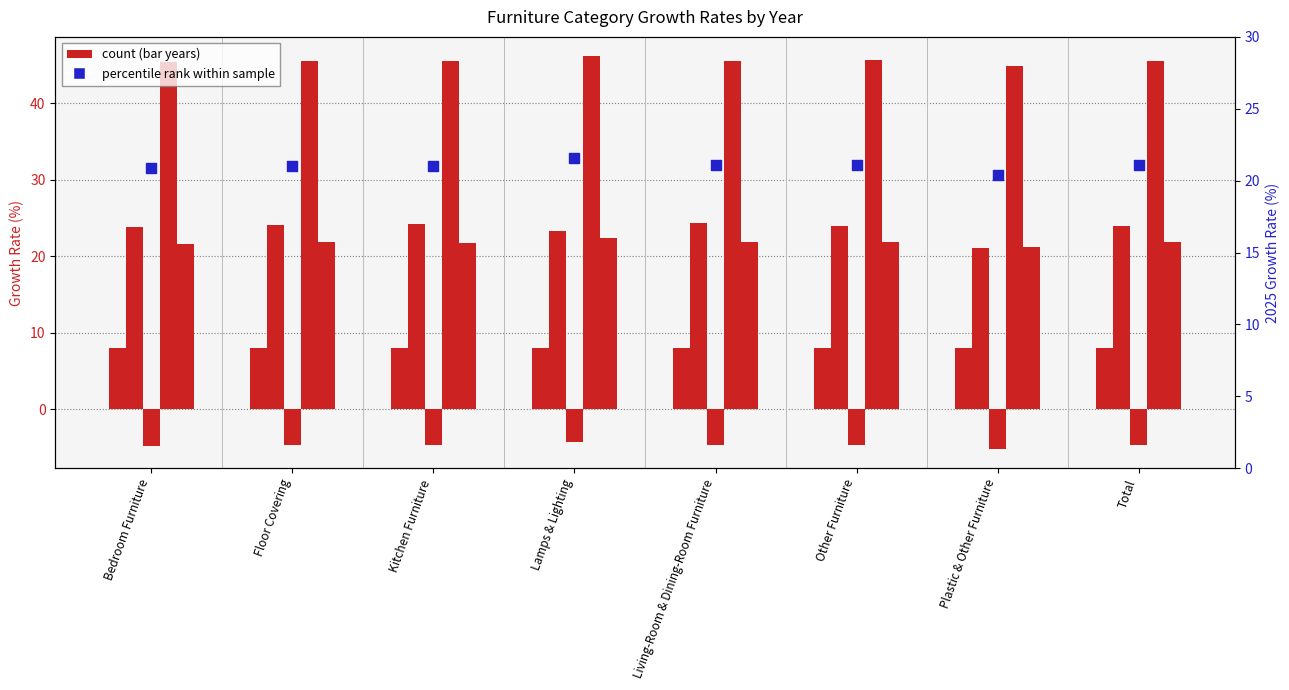

What is the ratio of the value at Other Furniture to the value at Plastic & Other Furniture?

1.0